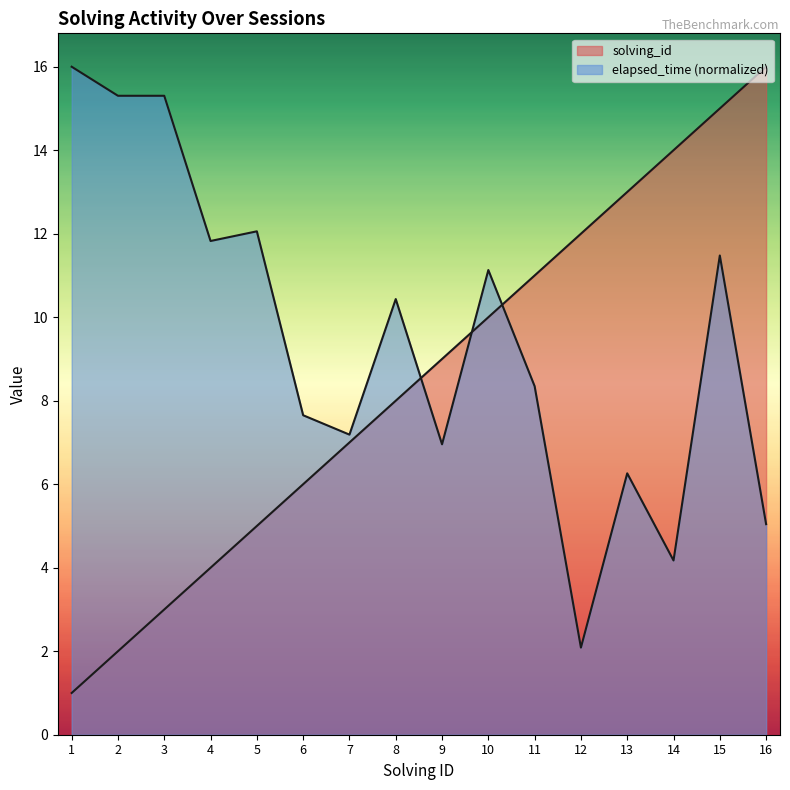

At how many categories does at least one series exceed 14?

5